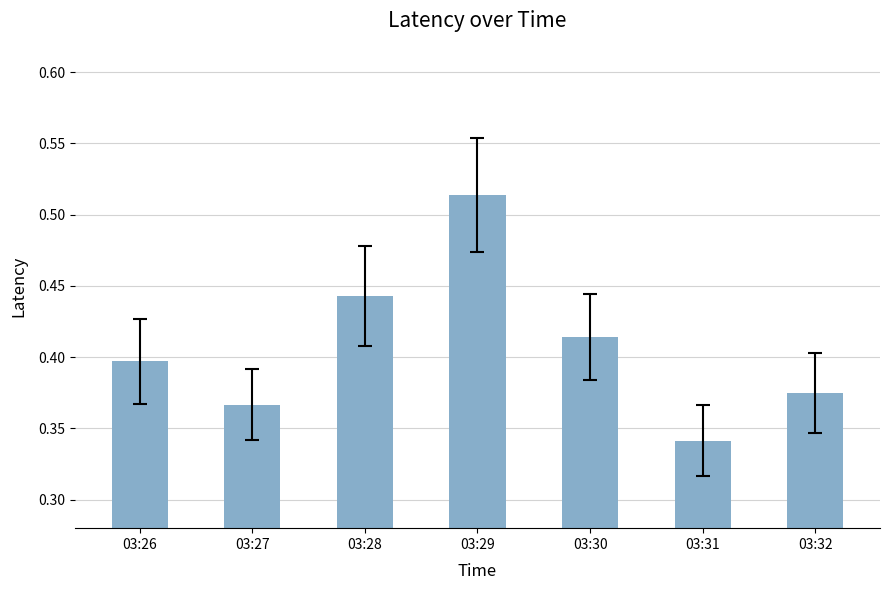

Which category has the highest value across all series?

03:29